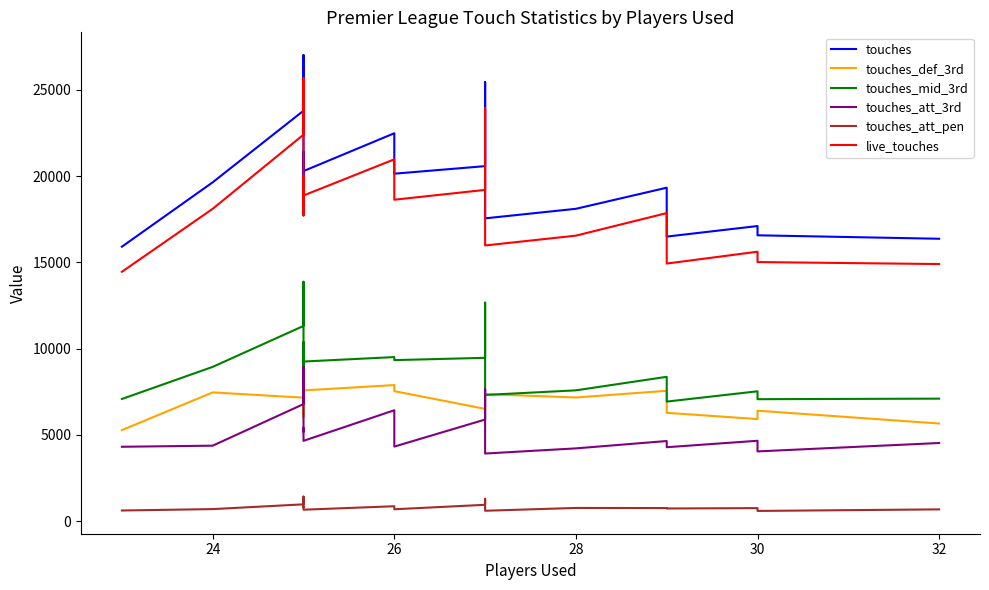

How many data points in touches_def_3rd are less than 6757?

10